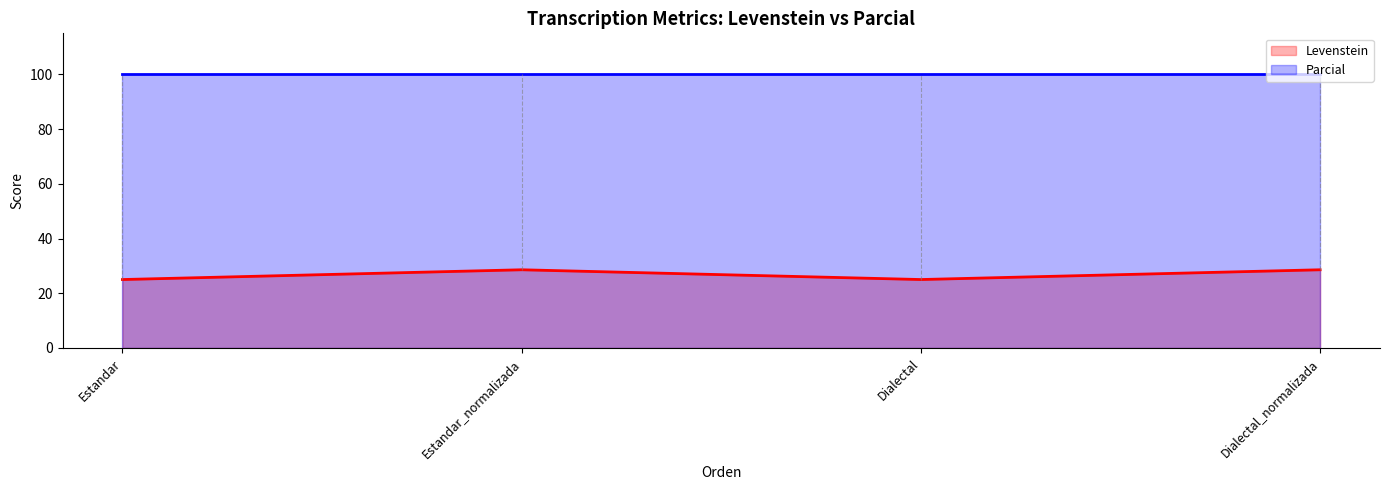

How many interior local valleys does the Levenstein series have?

1